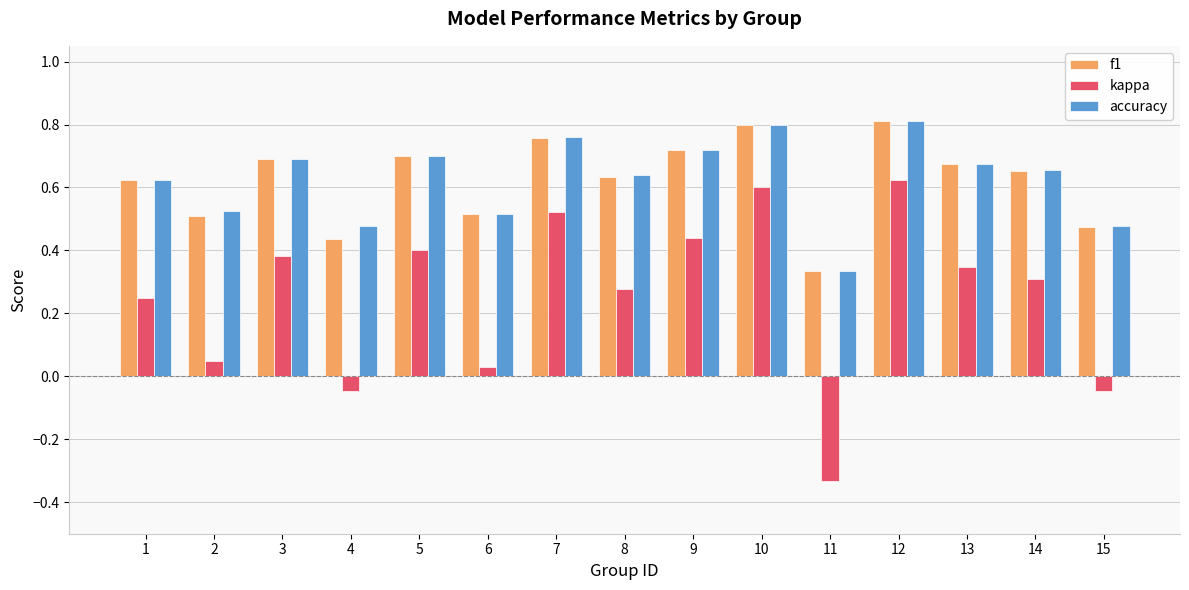

What is the sum of all f1 values?

9.3